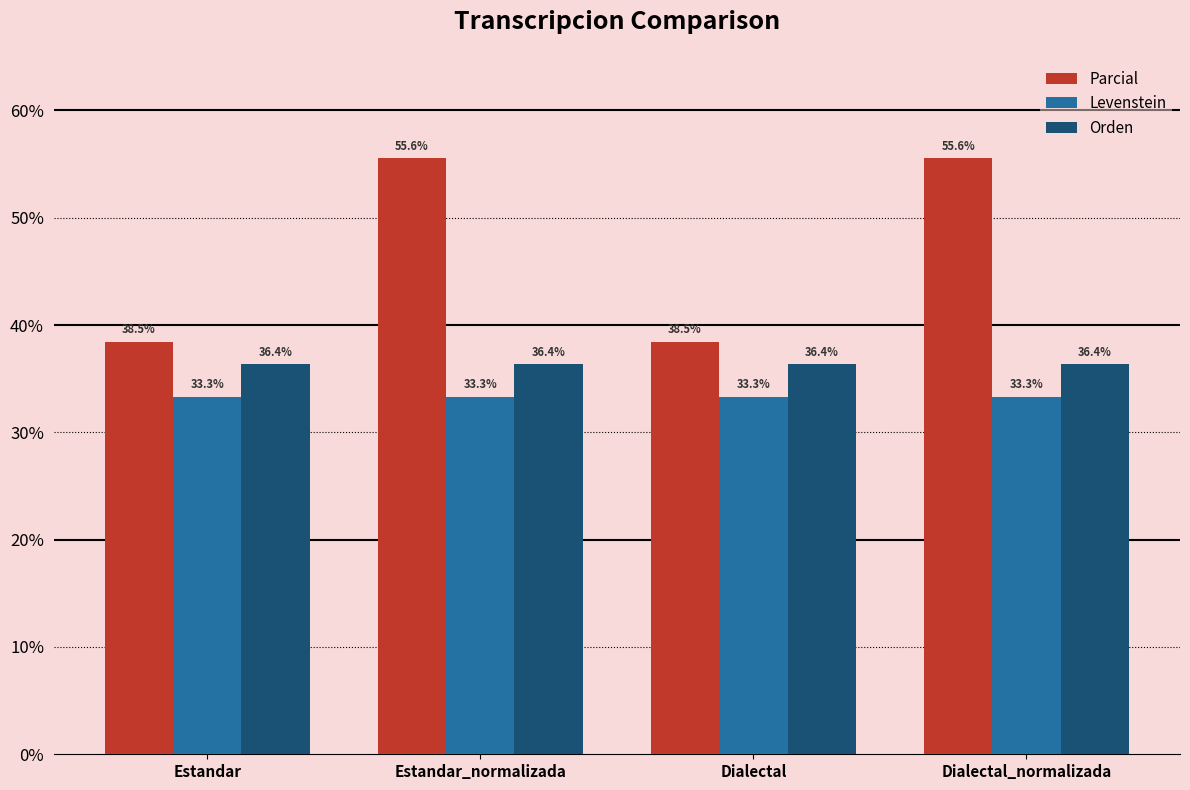

Is the value of Orden at Estandar_normalizada greater than the value of Parcial at Estandar_normalizada?

No